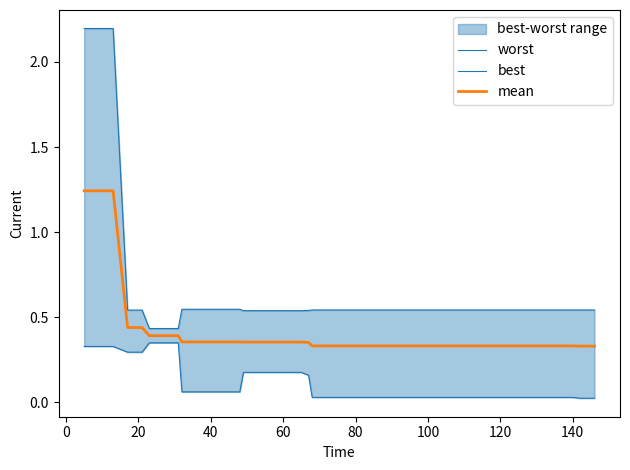

What is the minimum value for worst?

0.4